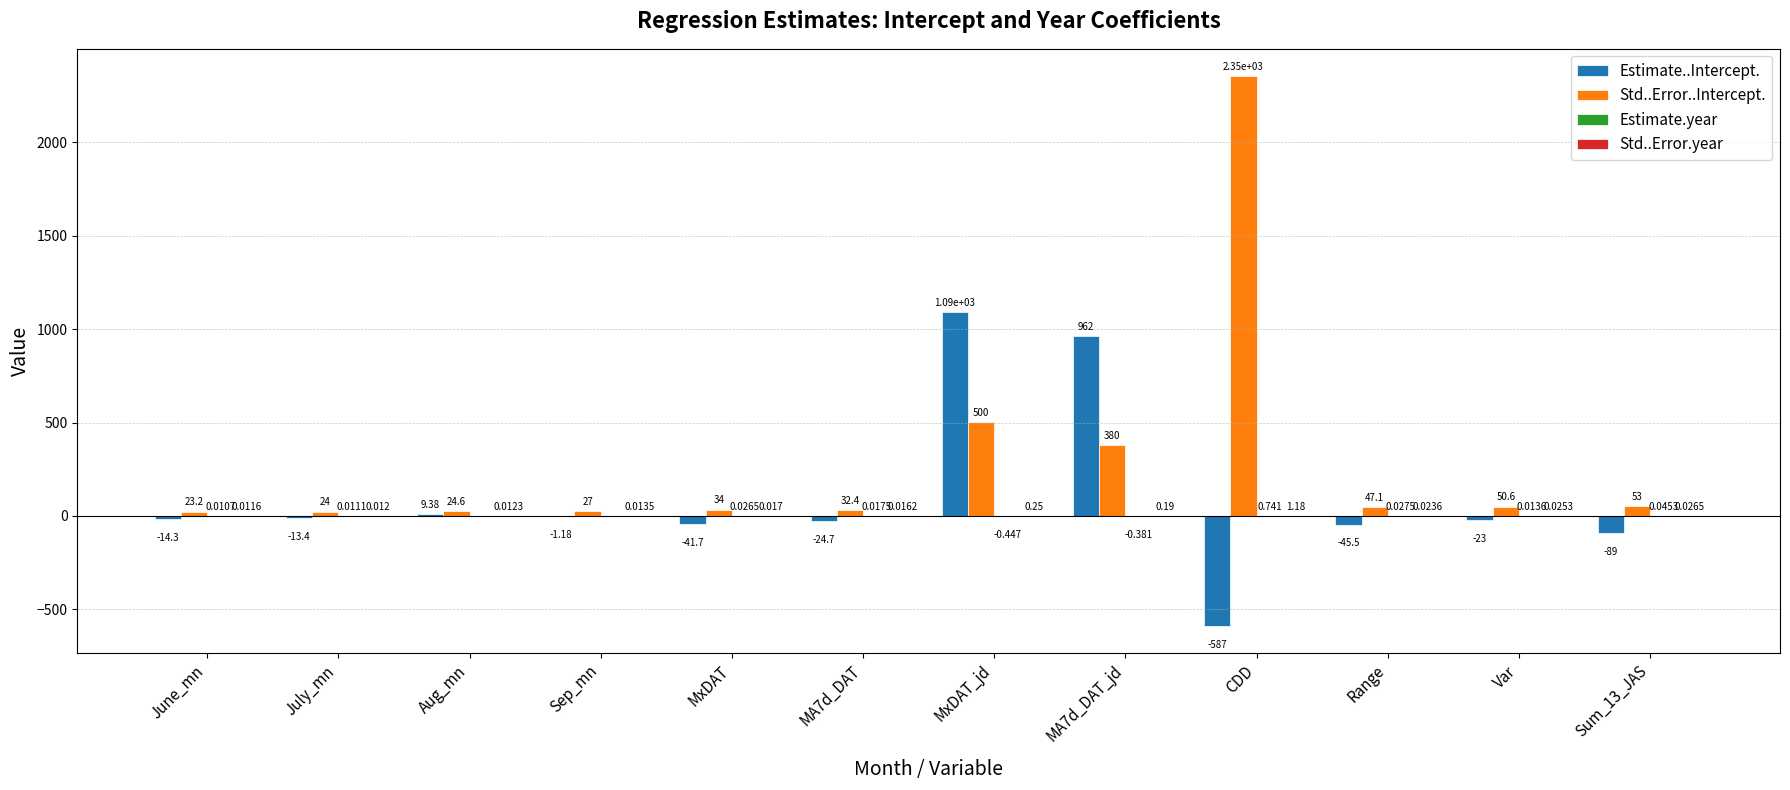

What is the sum of all Std..Error..Intercept. values?

3549.7